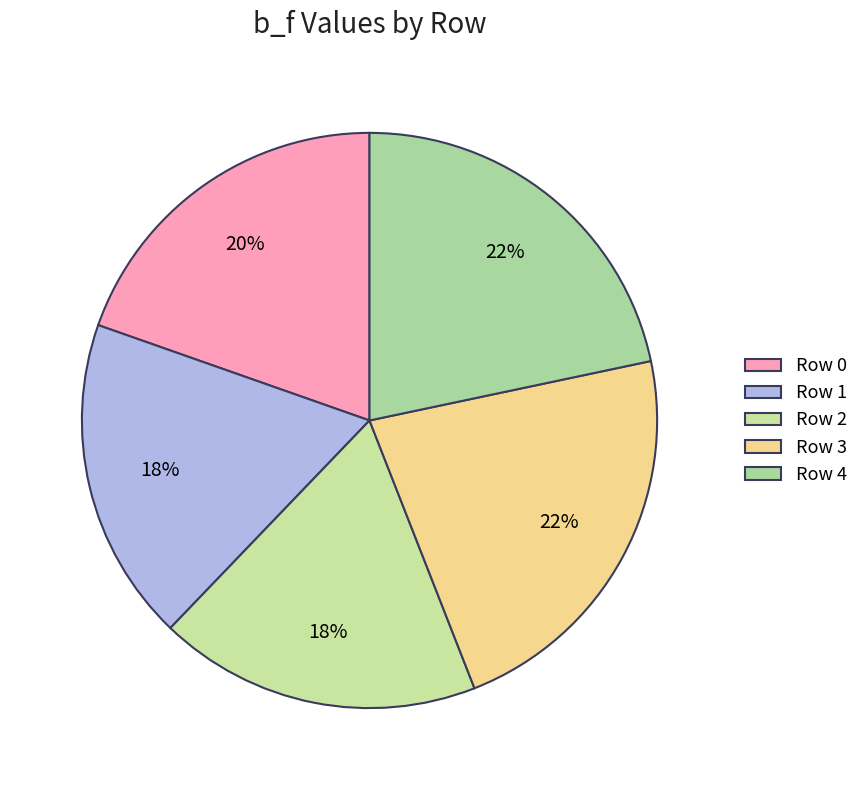

How many slices are in this pie chart?

5